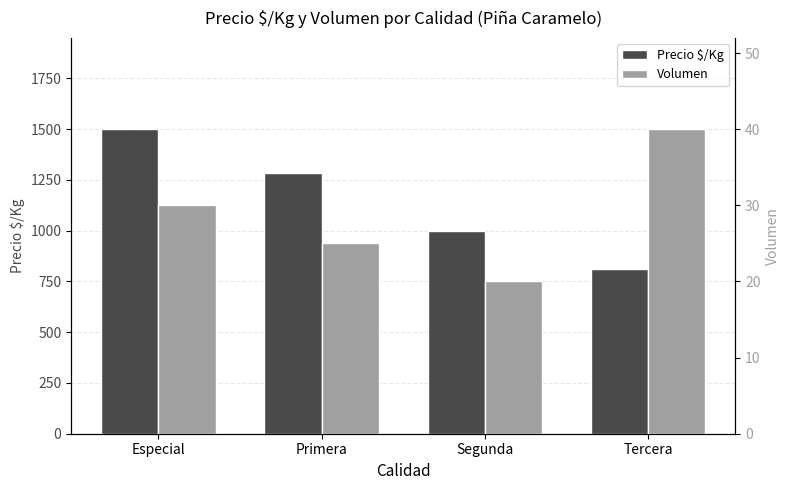

At which category is the sum across all series the highest?

Especial